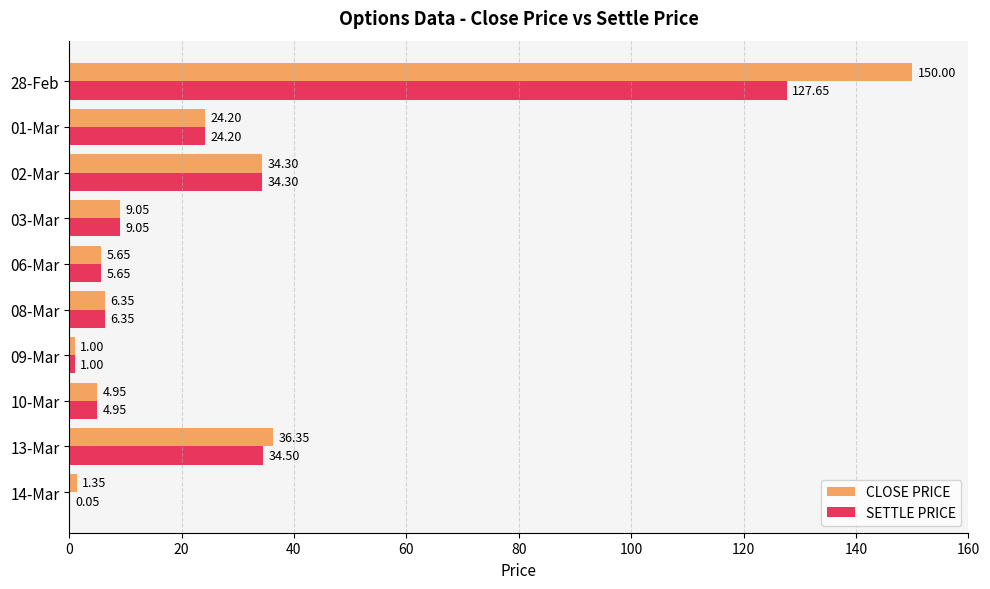

Which series has the largest total across all categories?

CLOSE PRICE